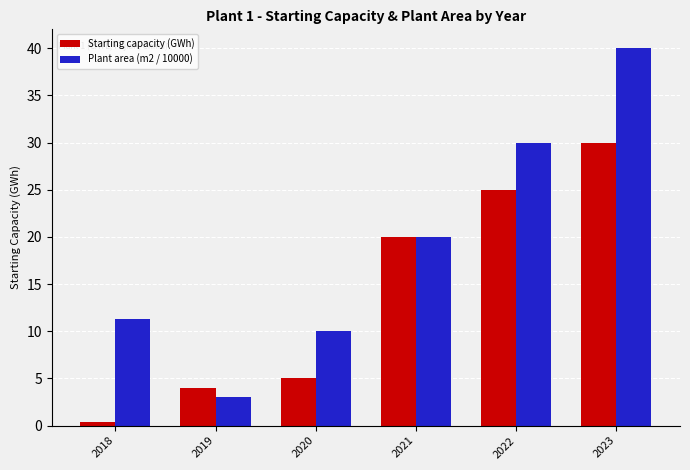

At how many categories does at least one series exceed 2?

6